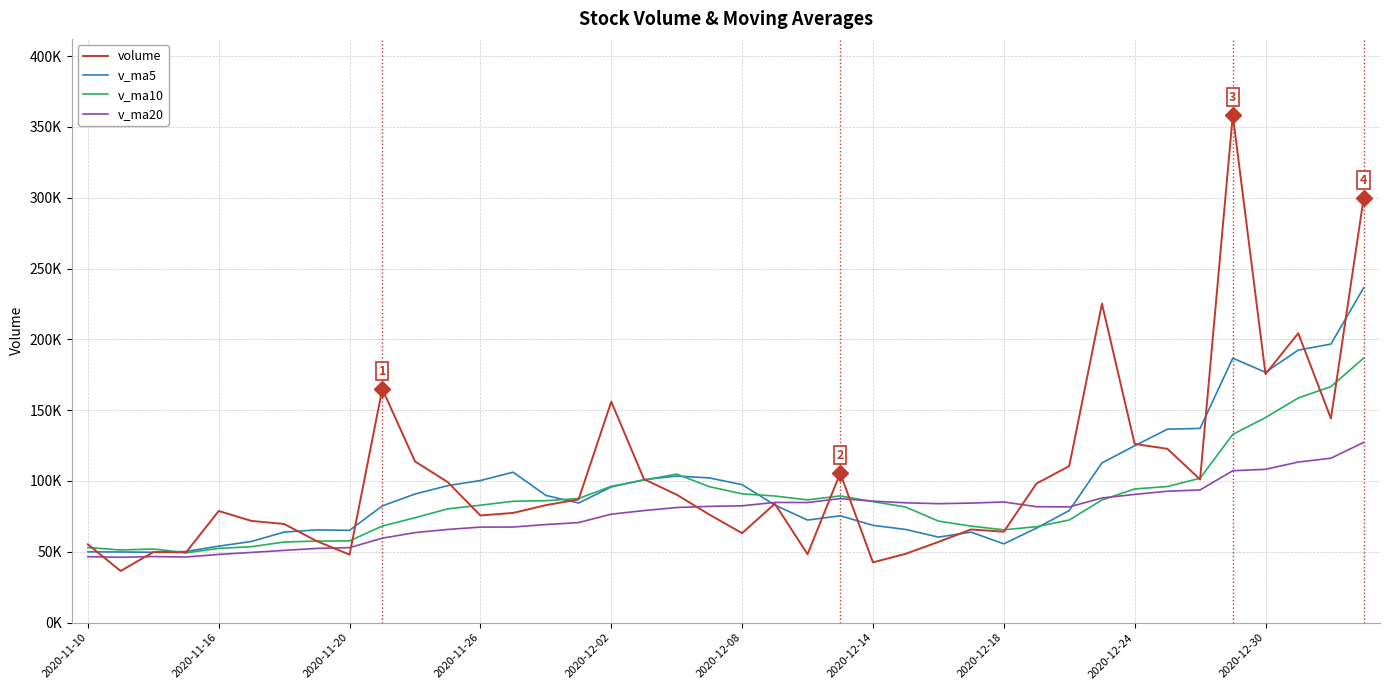

Which series has the largest range (max minus min)?

volume